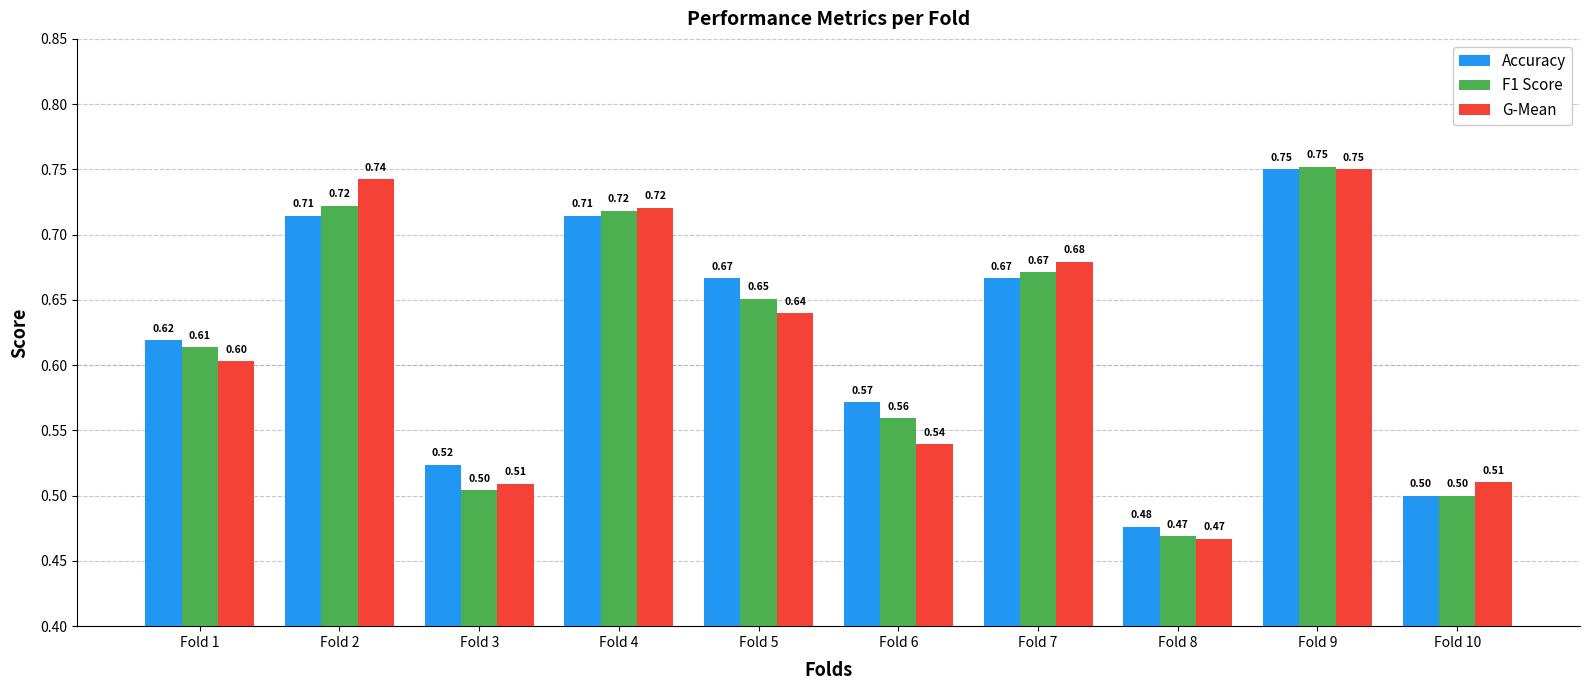

How many data points does each series have?

10